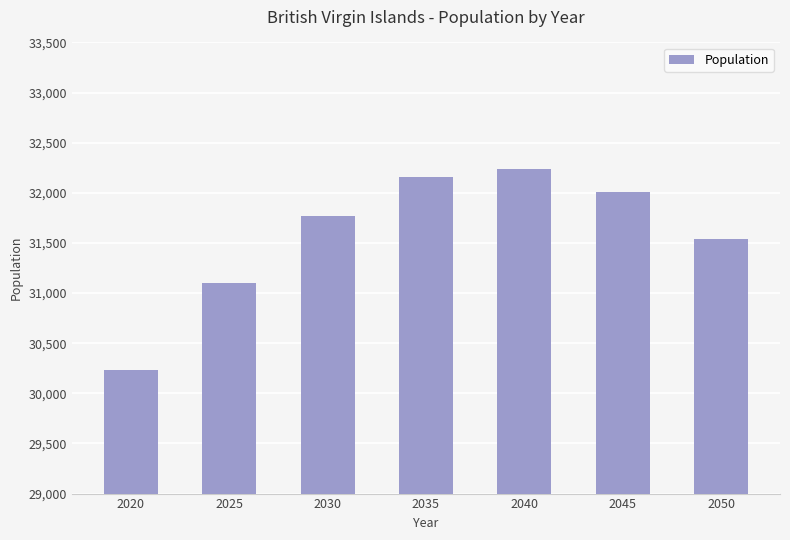

Which has a higher value, 2035 or 2045?

2035